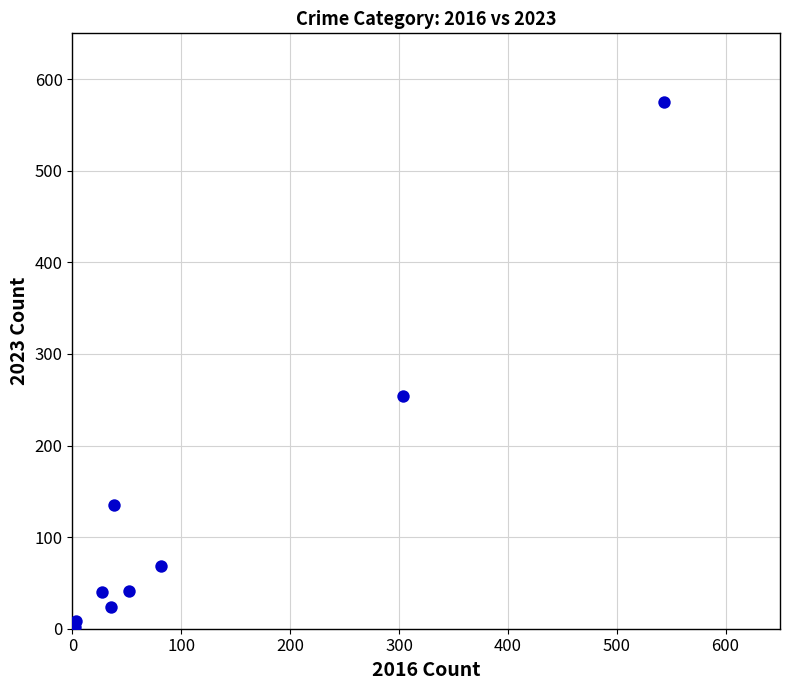

What Y value in the scatter plot is closest to 288?

254